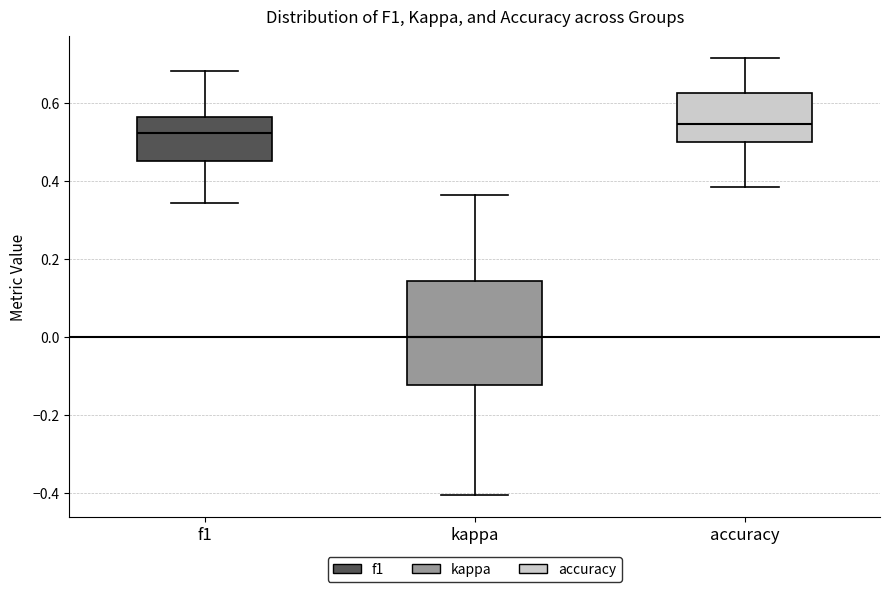

Where is the upper edge of the box for kappa on the y-axis? The values are not printed on the chart, so give them approximately, as read against the axis.

0.14